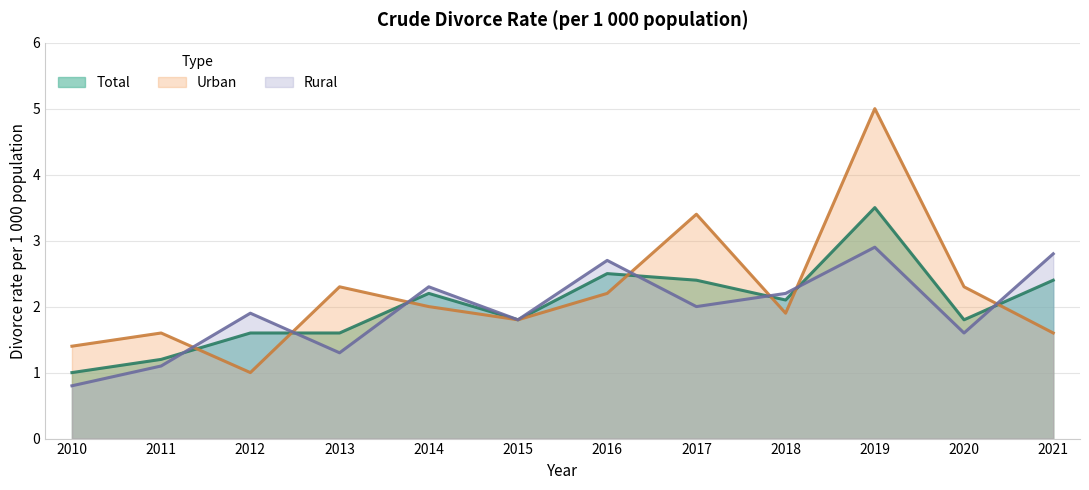

Between 2016 and 2017, which series saw the biggest shift?

Urban